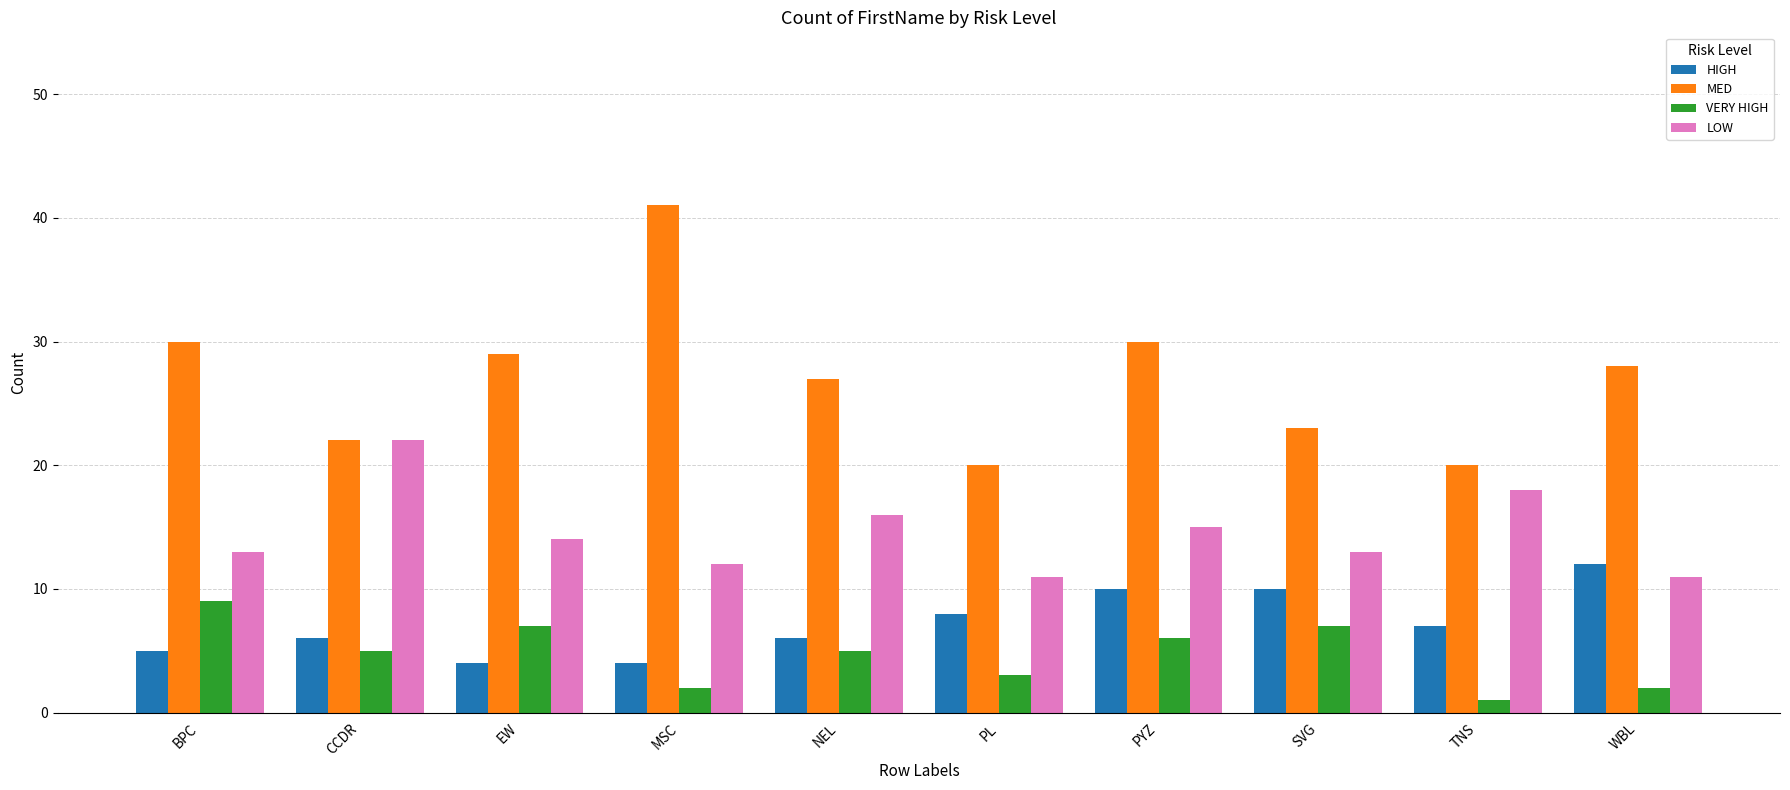

The HIGH series shows 4 at EW. True or false?

True